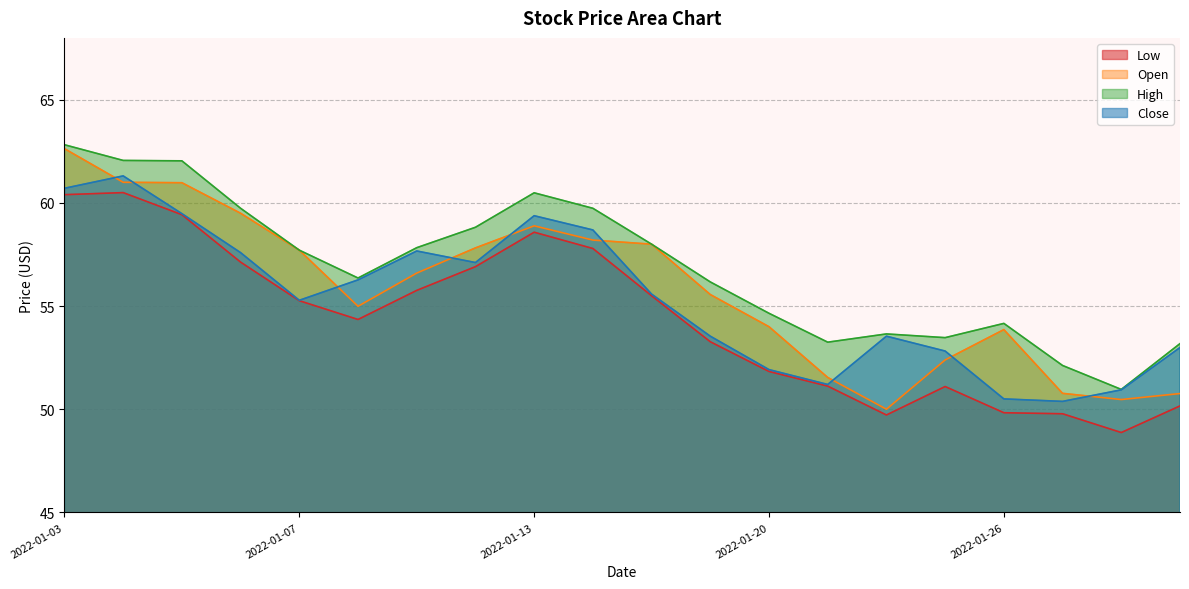

The value of Open at 2022-01-26 is 53.9. True or false?

True